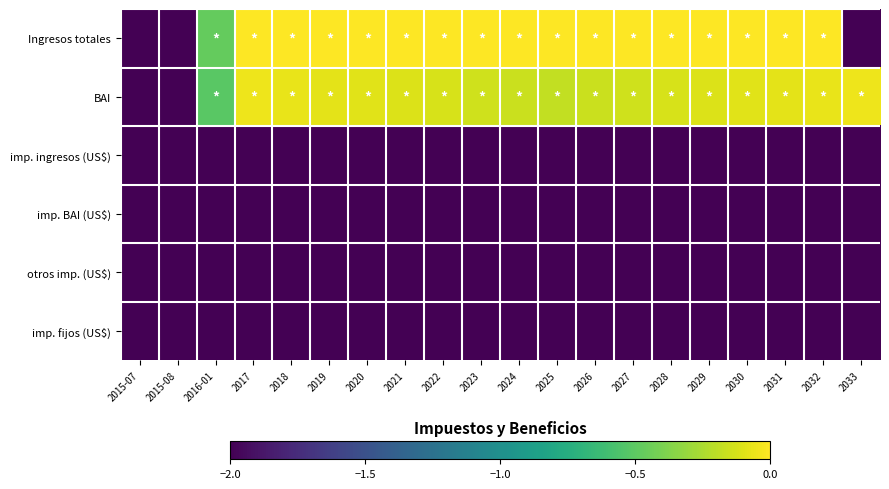

Reading right to left, list all the values displayed in this chart.

Ingresos totales: 2033=-2.0	2032=0.0	2031=0.0	2030=0.0	2029=0.0	2028=0.0	2027=0.0	2026=0.0	2025=0.0	2024=0.0	2023=0.0	2022=0.0	2021=0.0	2020=0.0	2019=0.0	2018=0.0	2017=0.0	2016-01=-0.5	2015-08=-2.0	2015-07=-2.0
BAI: 2033=-0.1	2032=-0.1	2031=-0.1	2030=-0.1	2029=-0.1	2028=-0.1	2027=-0.1	2026=-0.2	2025=-0.2	2024=-0.2	2023=-0.1	2022=-0.1	2021=-0.1	2020=-0.1	2019=-0.1	2018=-0.1	2017=-0.1	2016-01=-0.5	2015-08=-2.0	2015-07=-2.0
imp. ingresos (US$): 2033=-2.0	2032=-2.0	2031=-2.0	2030=-2.0	2029=-2.0	2028=-2.0	2027=-2.0	2026=-2.0	2025=-2.0	2024=-2.0	2023=-2.0	2022=-2.0	2021=-2.0	2020=-2.0	2019=-2.0	2018=-2.0	2017=-2.0	2016-01=-2.0	2015-08=-2.0	2015-07=-2.0
imp. BAI (US$): 2033=-2.0	2032=-2.0	2031=-2.0	2030=-2.0	2029=-2.0	2028=-2.0	2027=-2.0	2026=-2.0	2025=-2.0	2024=-2.0	2023=-2.0	2022=-2.0	2021=-2.0	2020=-2.0	2019=-2.0	2018=-2.0	2017=-2.0	2016-01=-2.0	2015-08=-2.0	2015-07=-2.0
otros imp. (US$): 2033=-2.0	2032=-2.0	2031=-2.0	2030=-2.0	2029=-2.0	2028=-2.0	2027=-2.0	2026=-2.0	2025=-2.0	2024=-2.0	2023=-2.0	2022=-2.0	2021=-2.0	2020=-2.0	2019=-2.0	2018=-2.0	2017=-2.0	2016-01=-2.0	2015-08=-2.0	2015-07=-2.0
imp. fijos (US$): 2033=-2.0	2032=-2.0	2031=-2.0	2030=-2.0	2029=-2.0	2028=-2.0	2027=-2.0	2026=-2.0	2025=-2.0	2024=-2.0	2023=-2.0	2022=-2.0	2021=-2.0	2020=-2.0	2019=-2.0	2018=-2.0	2017=-2.0	2016-01=-2.0	2015-08=-2.0	2015-07=-2.0